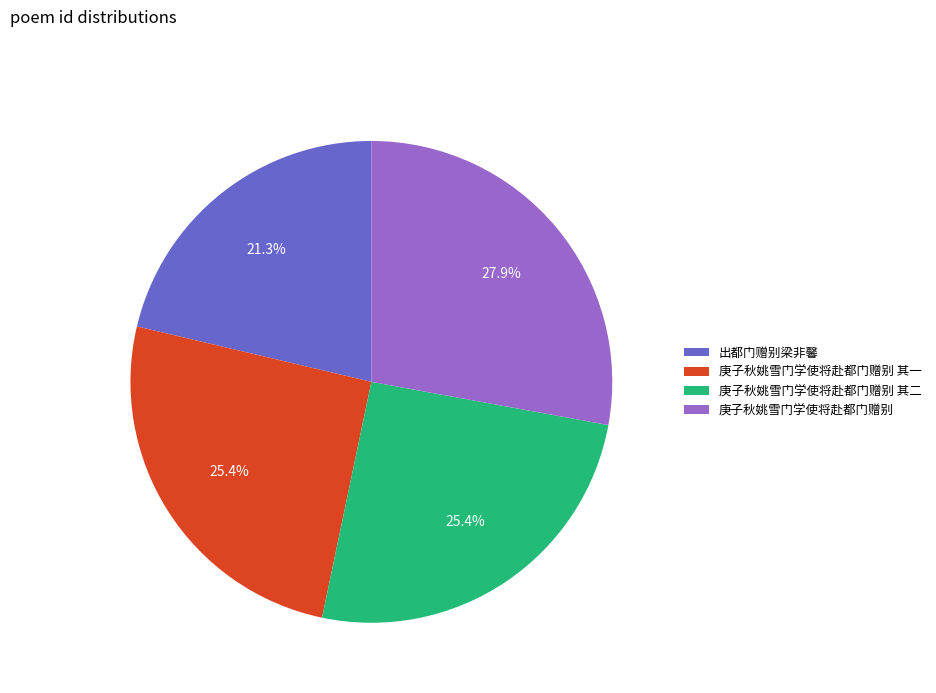

Which has a higher value, 庚子秋姚雪门学使将赴都门赠别 其一 or 出都门赠别梁非馨?

庚子秋姚雪门学使将赴都门赠别 其一